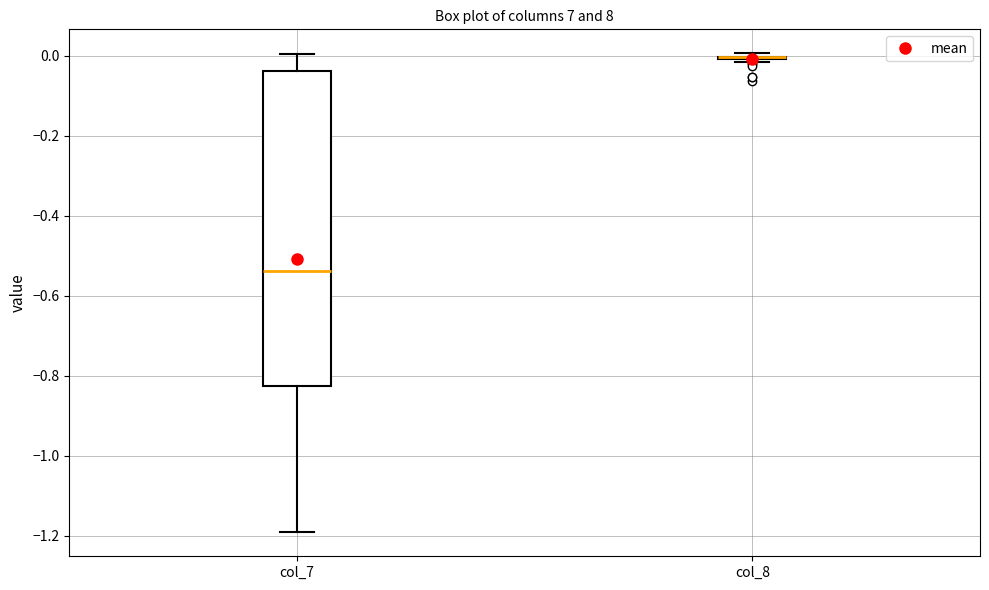

Reading left to right, read every box against the y-axis: the position of its median line, the range the box covers, and the ends of its whiskers. The values are not printed on the chart, so give them approximately, as read against the axis.

col_7: median -0.54, box -0.82 to -0.04, whiskers -1.20 to 0.00
col_8: box collapsed to a line at 0.00, whiskers -0.02 to 0.00